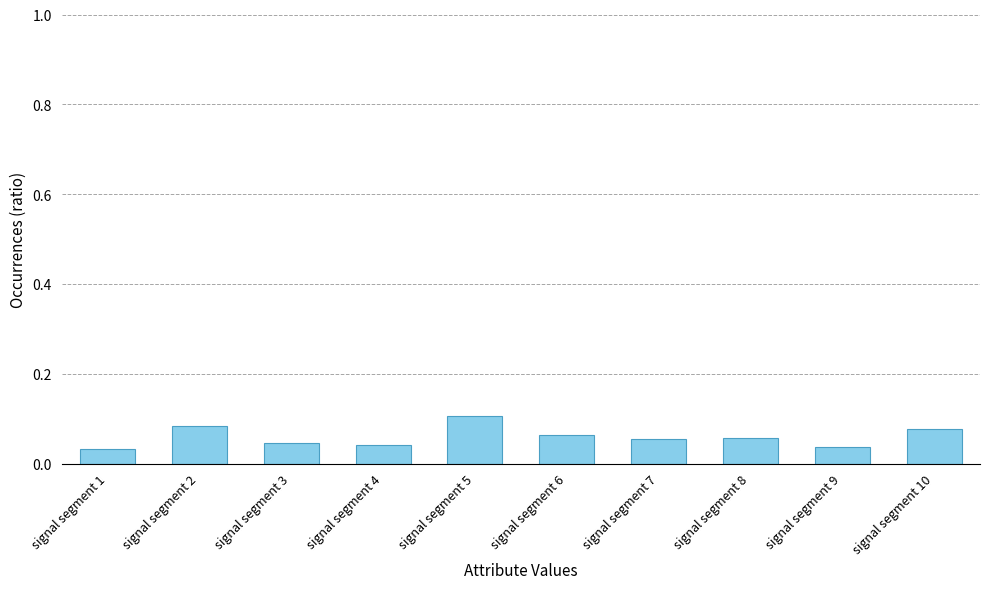

Which label corresponds to the largest value in the chart?

signal segment 5